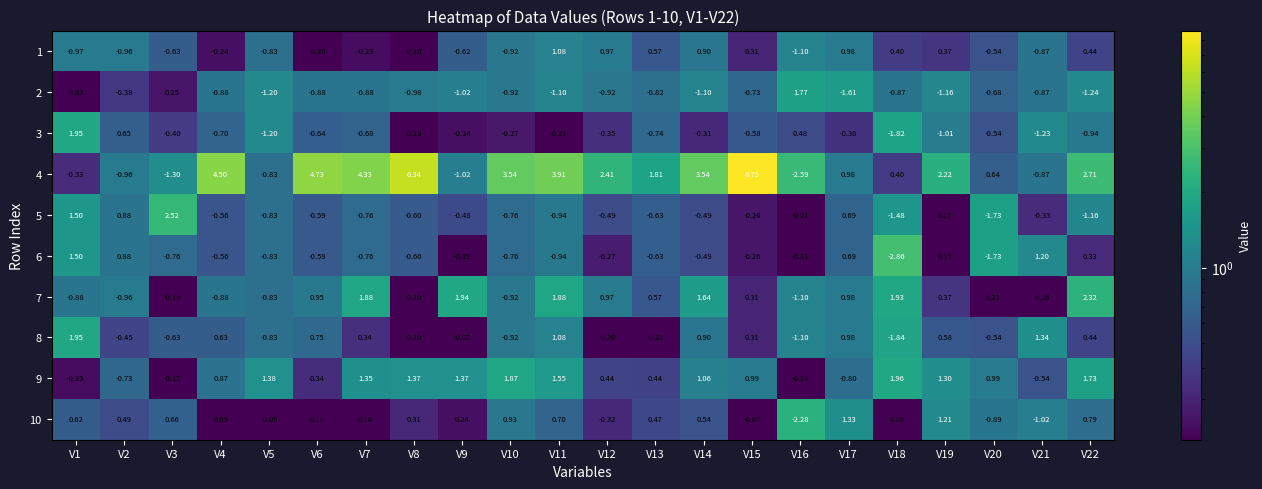

Is the value of 7 at V2 greater than the value of 1 at V6?

No